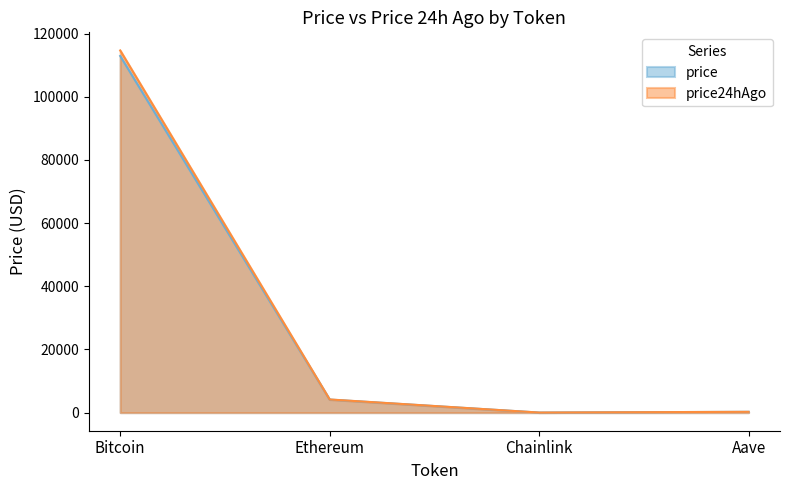

Is it true that price equals 19.2 at Chainlink?

True